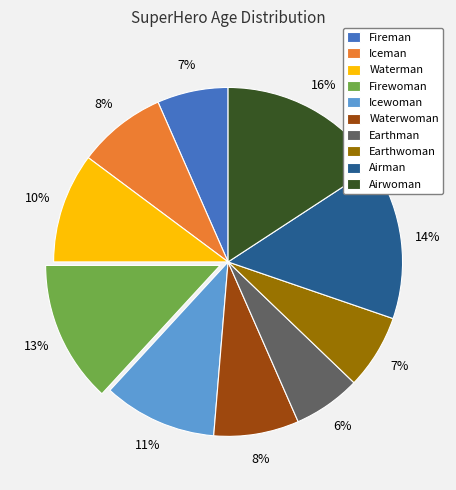

To the nearest percent, what percentage of the pie is Iceman?

8%